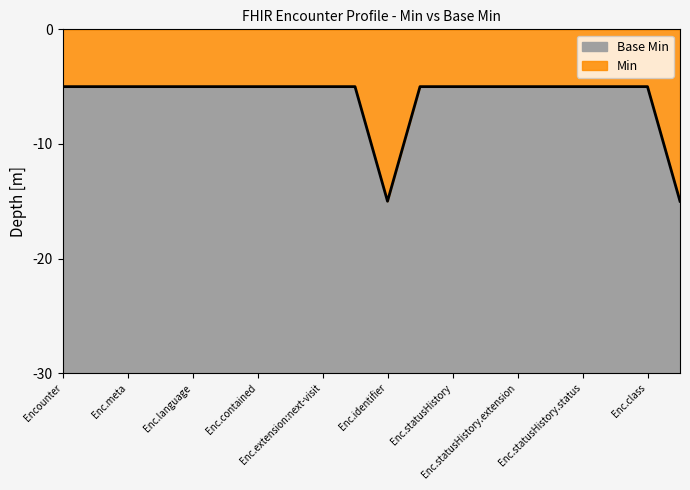

How many lines are shown in the chart?

2